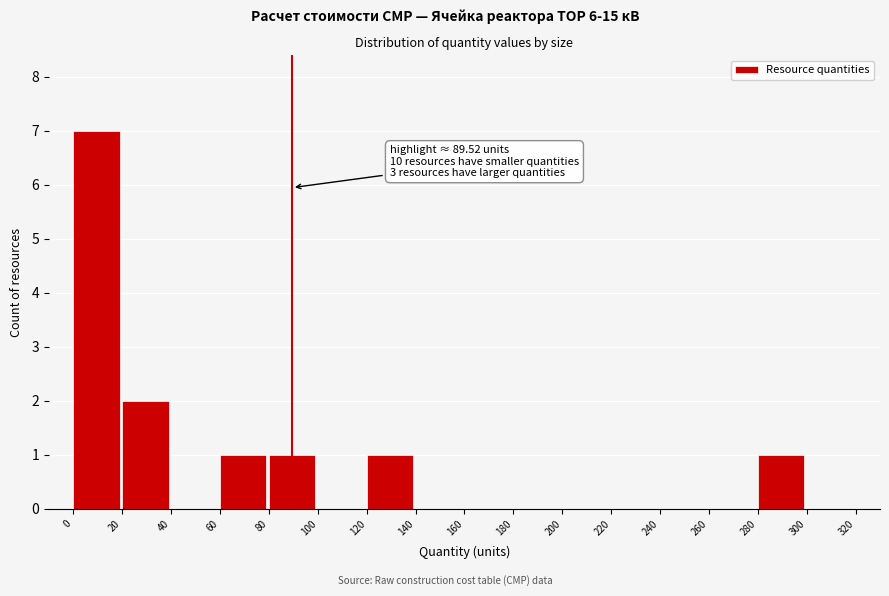

Which range on the x-axis has the tallest bar?

0 to 20